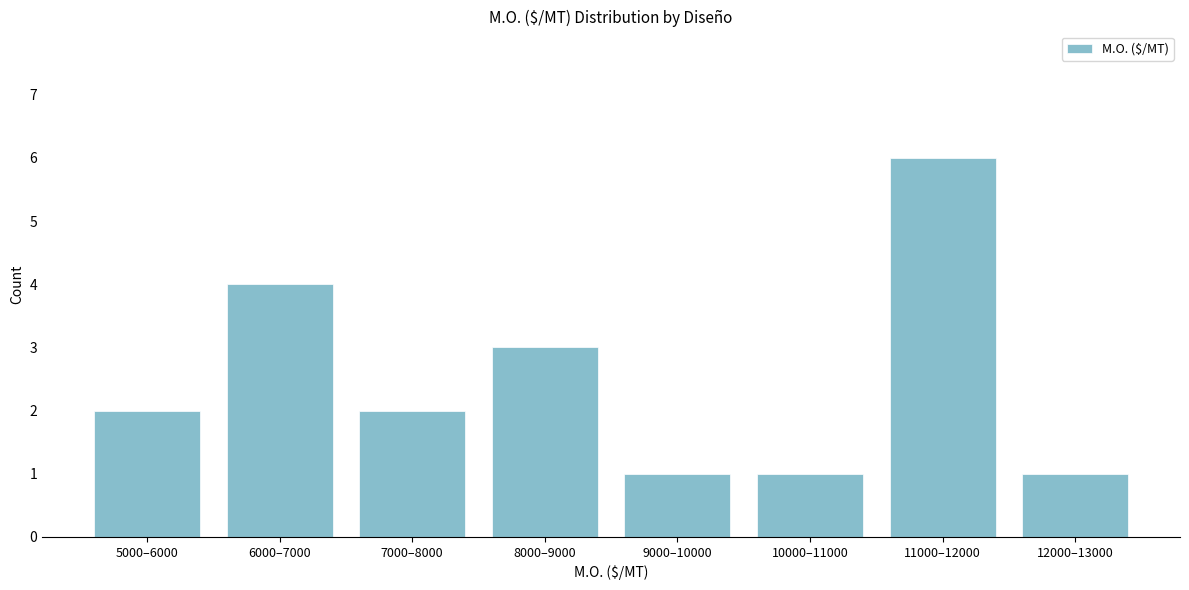

Reading left to right, transcribe all the data shown in this chart.

2	4	2	3	1	1	6	1